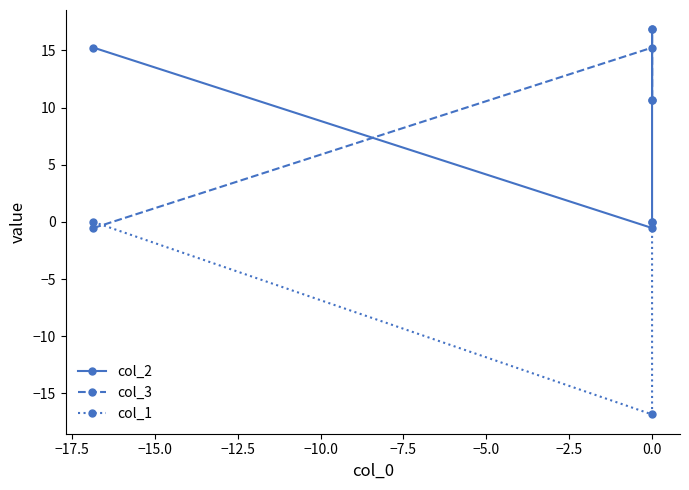

True or false: col_1 and col_2 cross at least once.

False